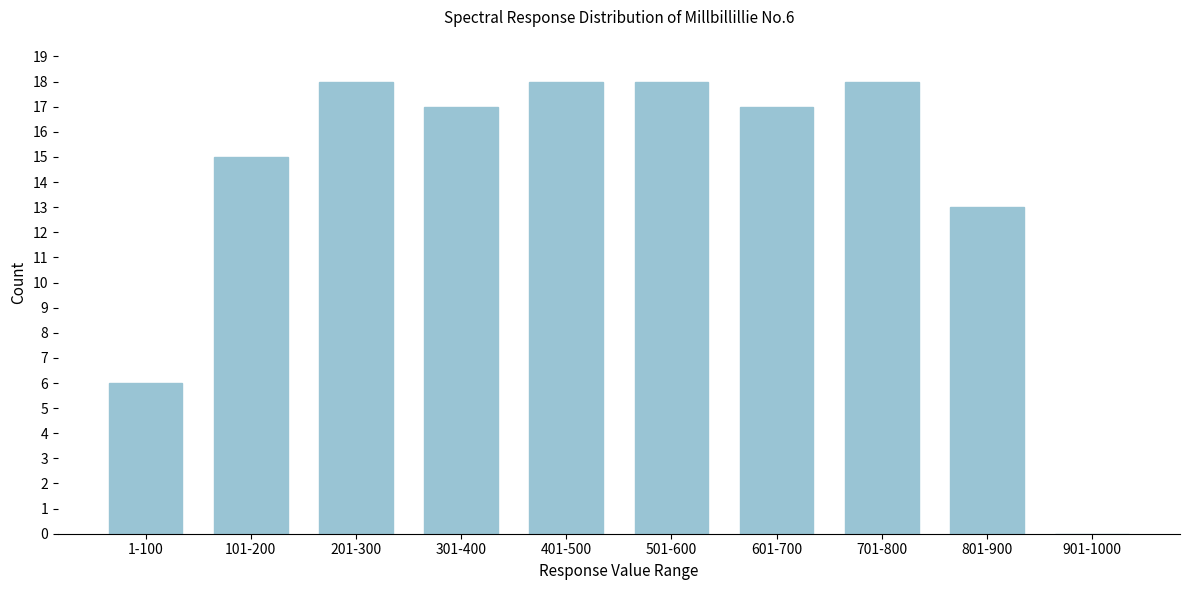

Reading right to left, extract all data points from this chart.

901-1000=0	801-900=13	701-800=18	601-700=17	501-600=18	401-500=18	301-400=17	201-300=18	101-200=15	1-100=6